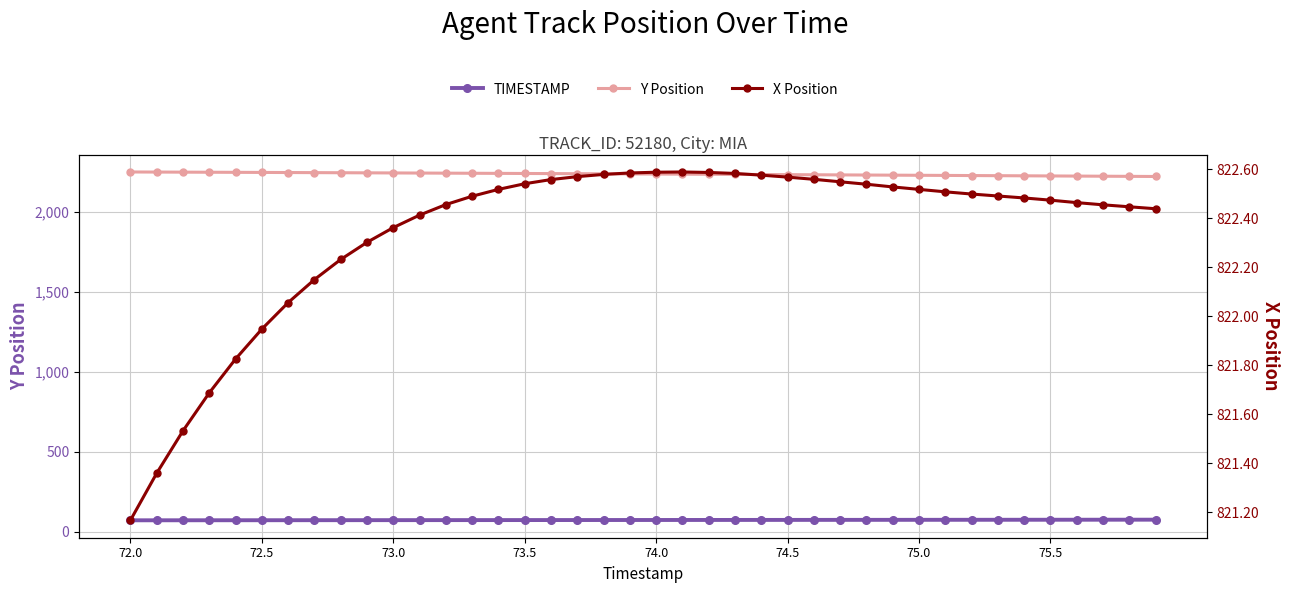

Is this an area chart (filled region under the line)?

No